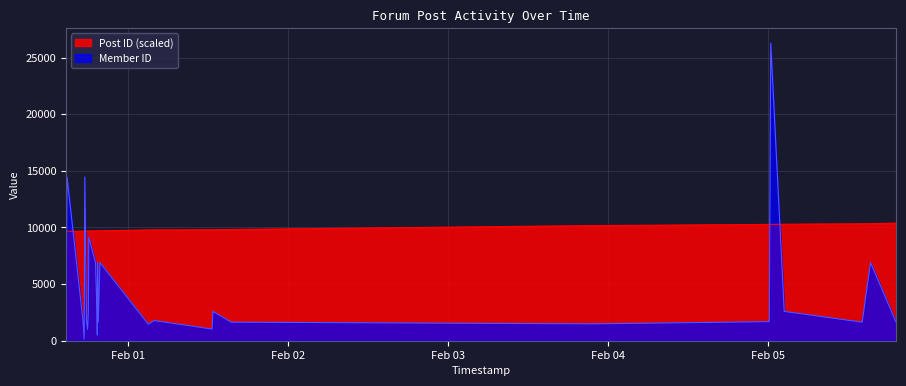

Which series has the largest range (max minus min)?

Member ID